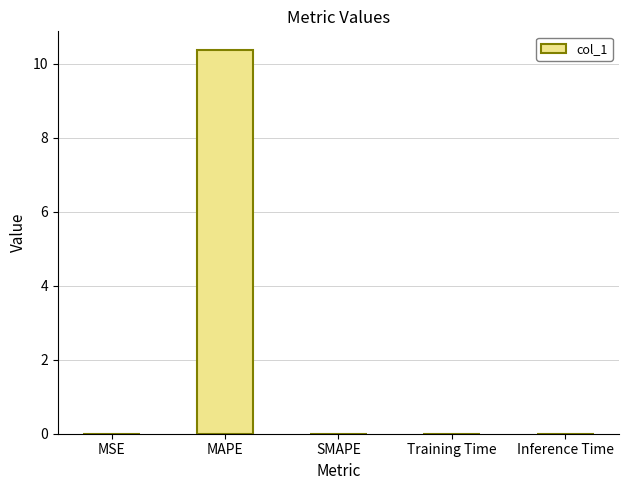

Does the chart contain stacked bars?

No